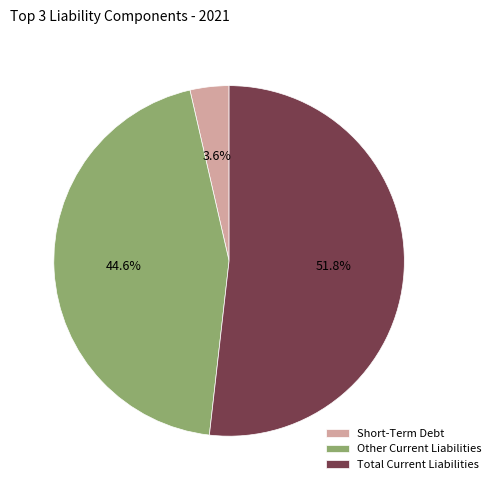

Rank the categories by value from lowest to highest.

Short-Term Debt, Other Current Liabilities, Total Current Liabilities